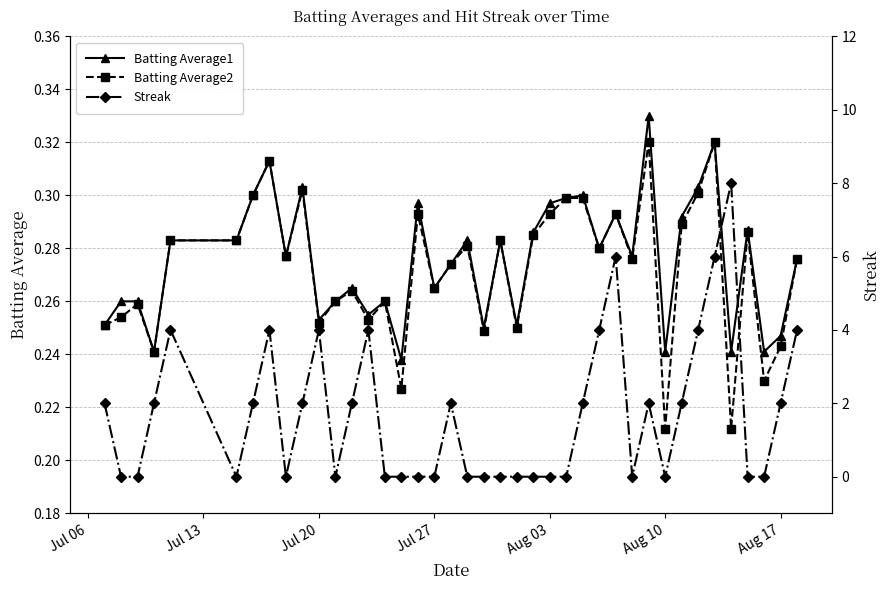

Which series has the widest spread of values?

Streak